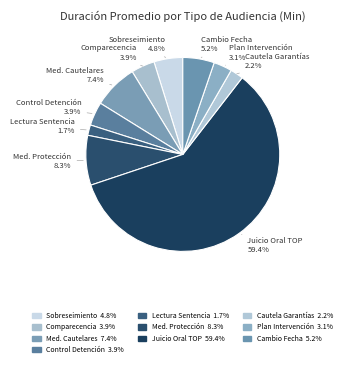

Which category has the biggest portion of the pie?

Audiencia De Juicio Oral Top